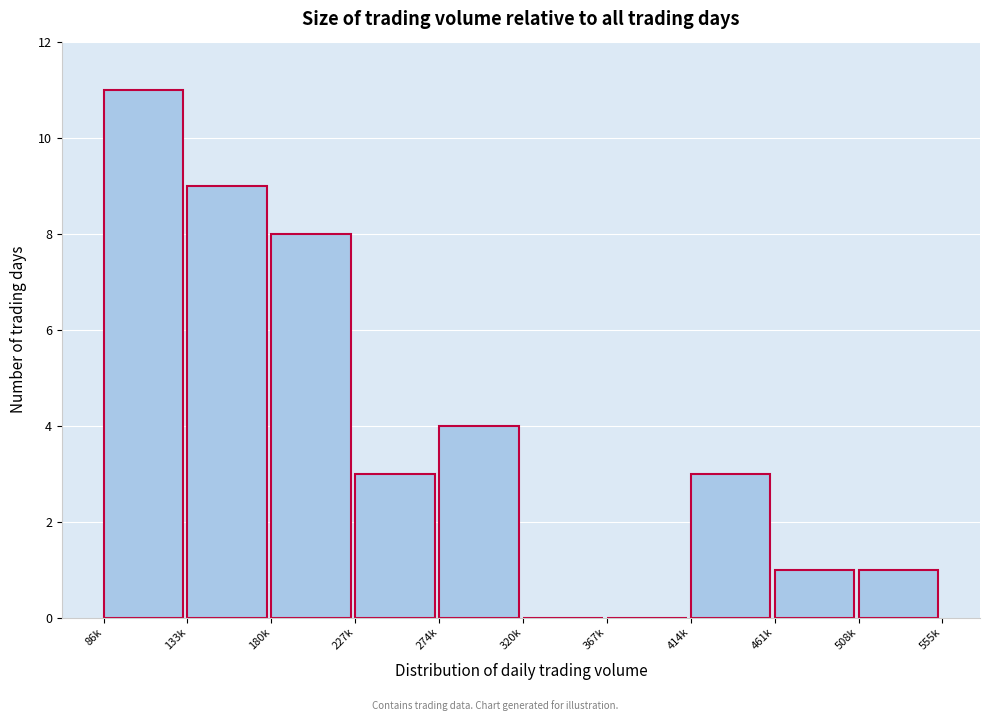

Reading right to left, list all the values displayed in this chart.

508k=1	461k=1	414k=3	367k=0	320k=0	274k=4	227k=3	180k=8	133k=9	86k=11